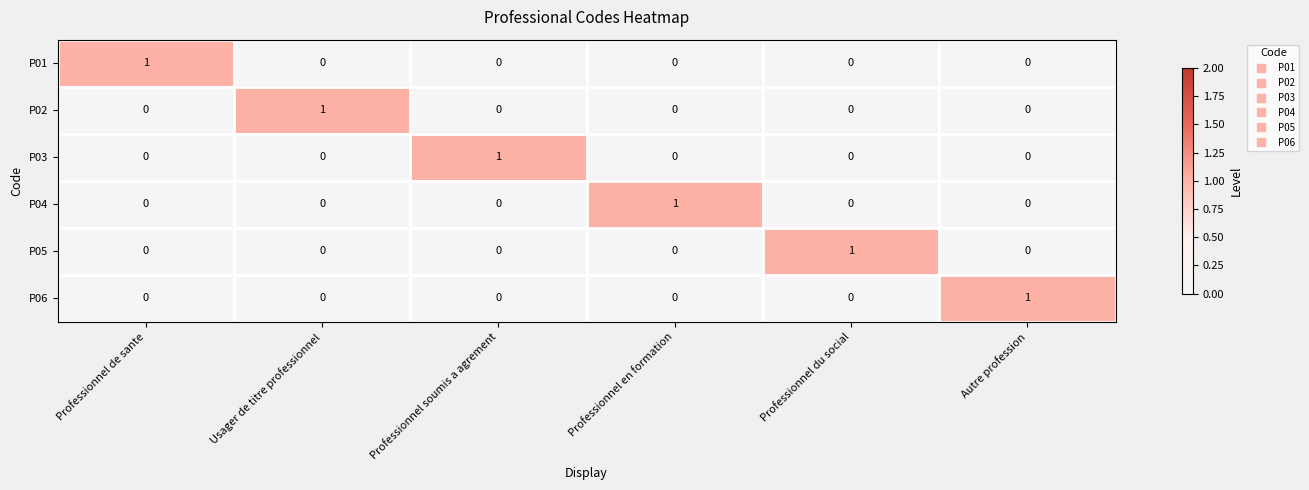

The value of P03 at Professionnel soumis a agrement is 1. True or false?

True